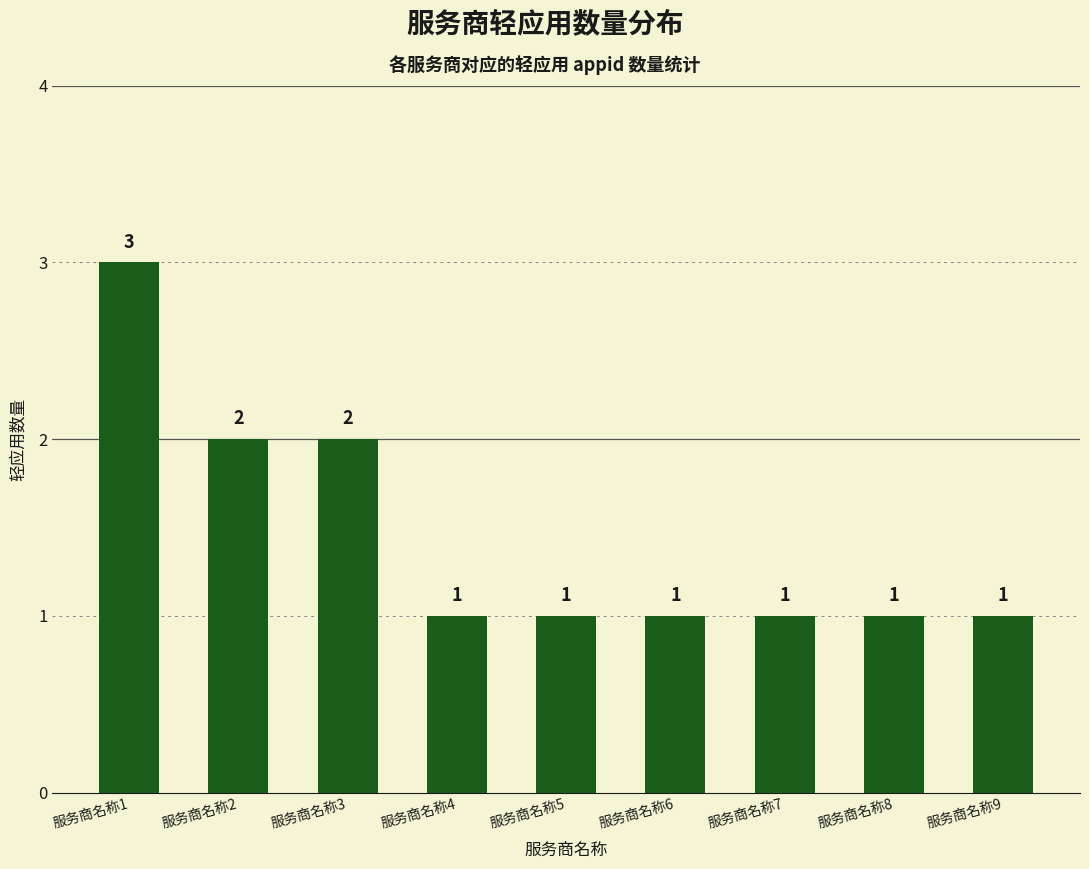

Reading left to right, extract all data points from this chart.

3	2	2	1	1	1	1	1	1